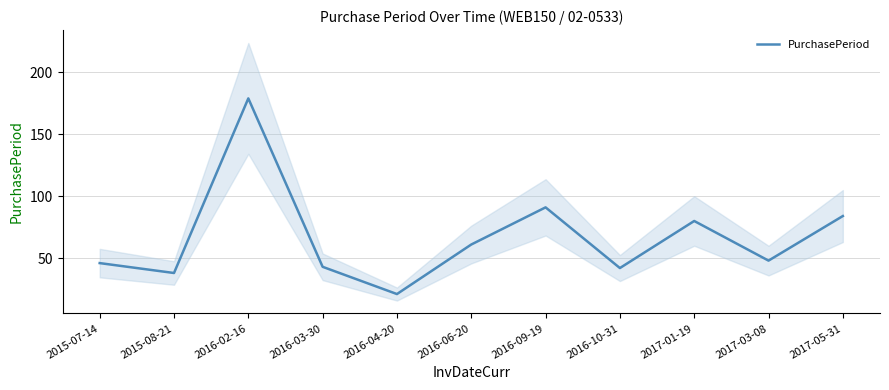

At which category does the data reach its first local peak?

2016-02-16